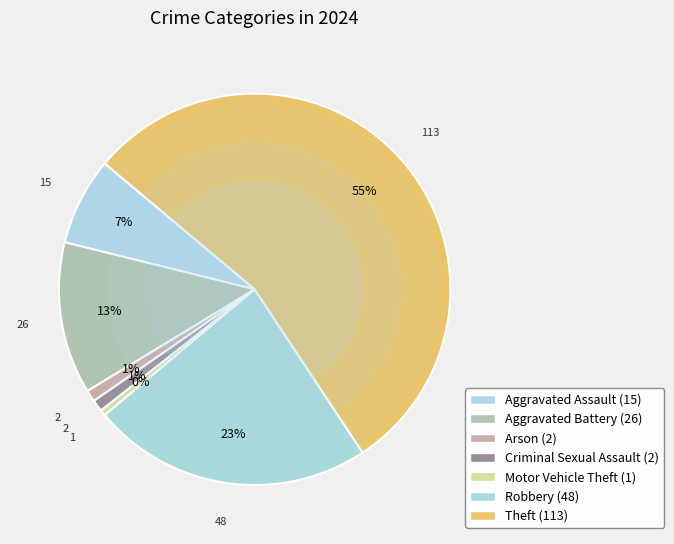

How many segments does this pie chart have?

7